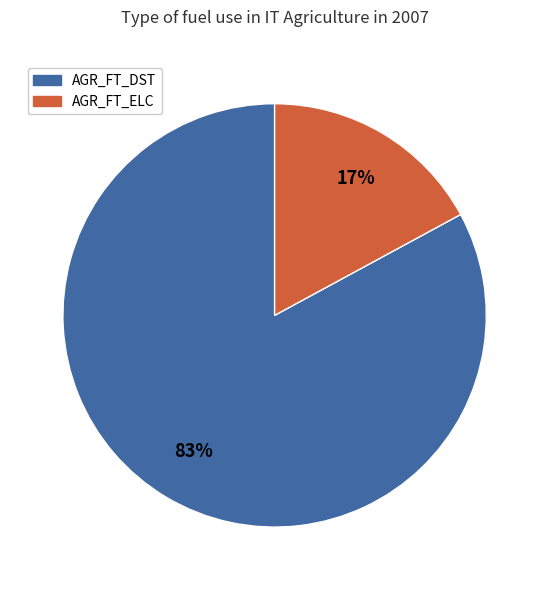

Does any single category account for the majority?

Yes